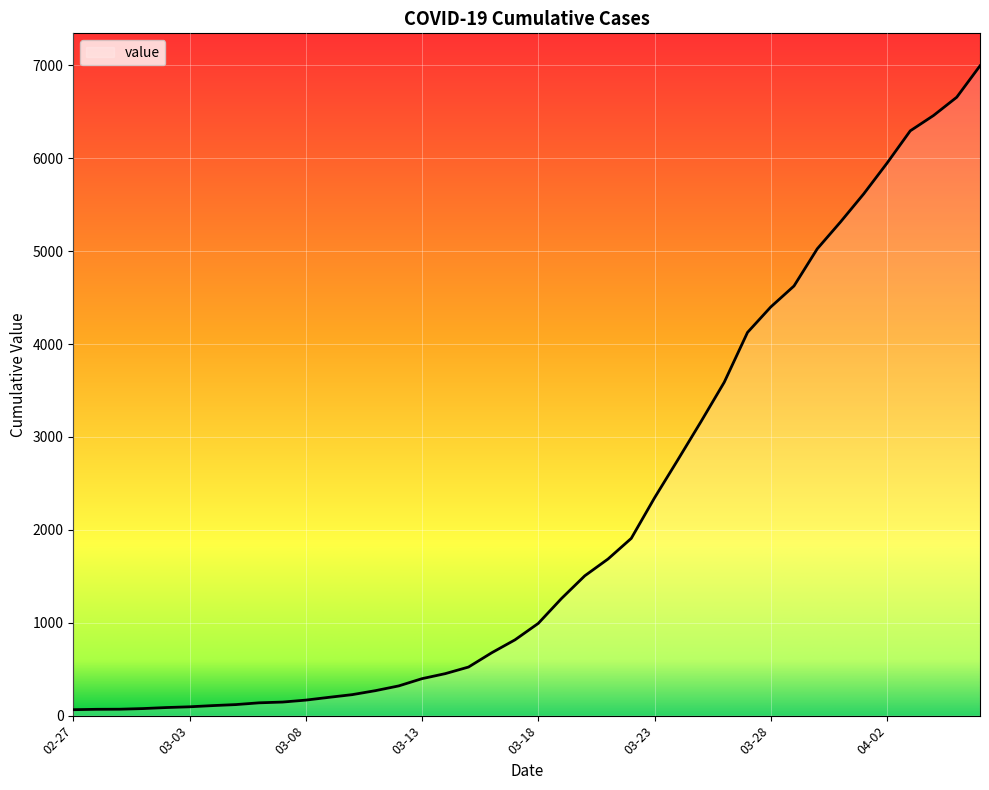

What is the difference between the maximum and minimum values?

6931